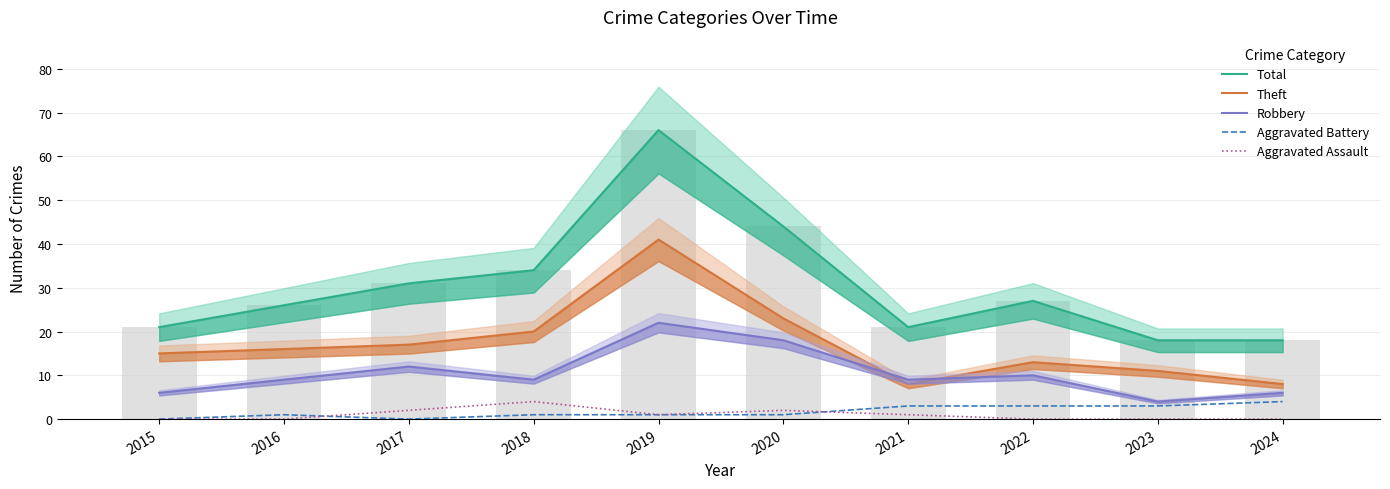

Reading left to right, extract all data points from this chart.

Total: 21	26	31	34	66	44	21	27	18	18
Theft: 15	16	17	20	41	23	8	13	11	8
Robbery: 6	9	12	9	22	18	9	10	4	6
Aggravated Battery: 0	1	0	1	1	1	3	3	3	4
Aggravated Assault: 0	0	2	4	1	2	1	0	0	0